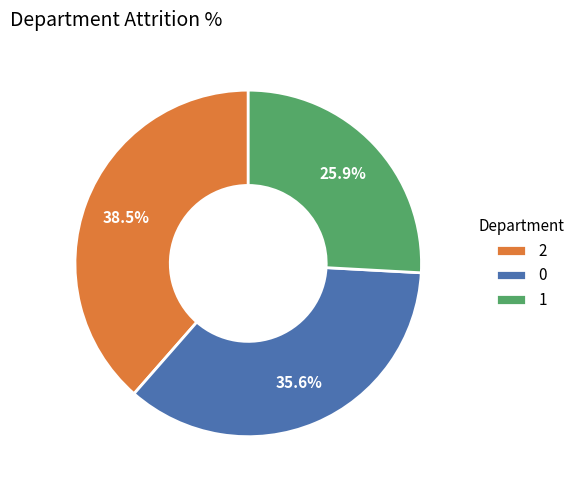

To the nearest percent, what is the average slice percentage?

33%